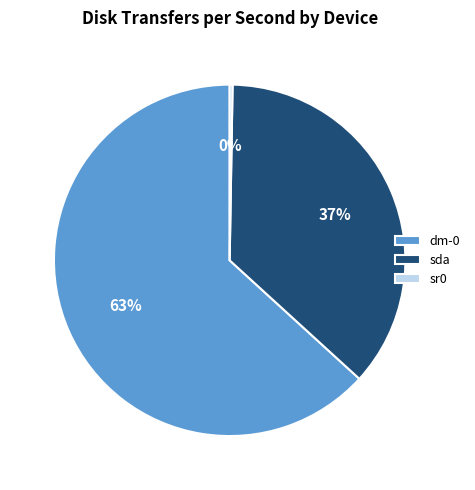

The dm-0 slice represents 58% of the pie. True or false?

False